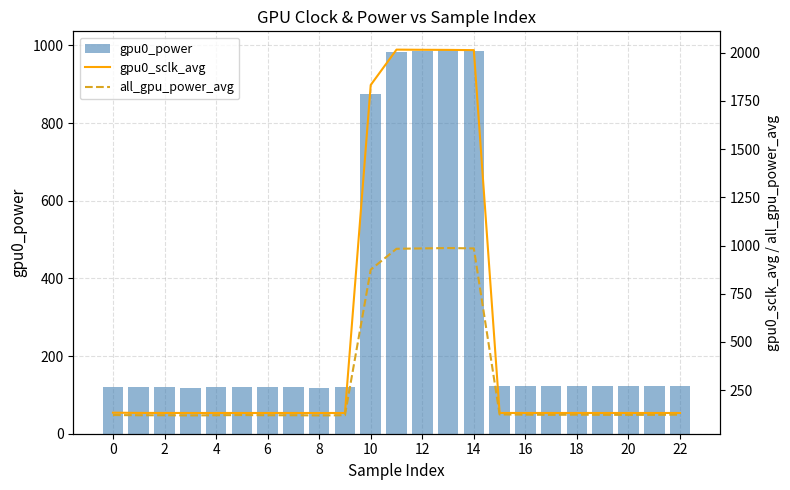

What is the difference between the gpu0_power values at 6 and 14?

865